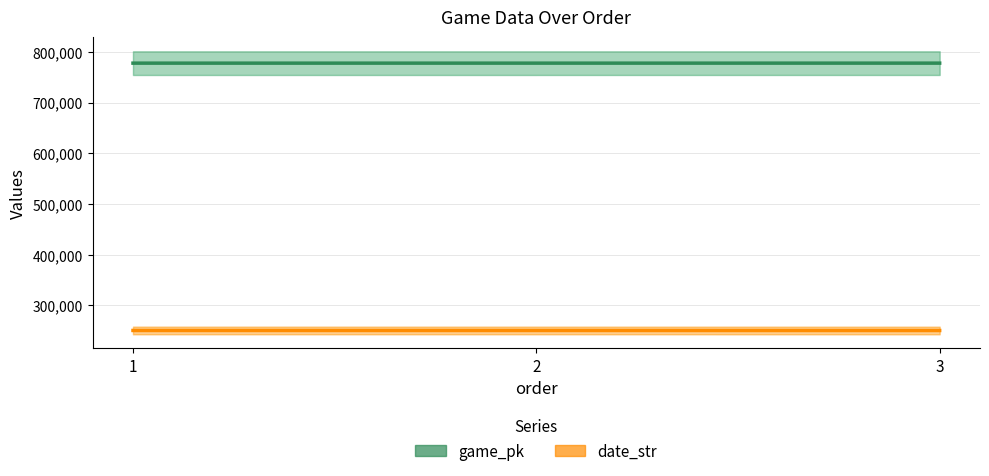

What is the sum of the game_pk values at 3 and 2?

1555386